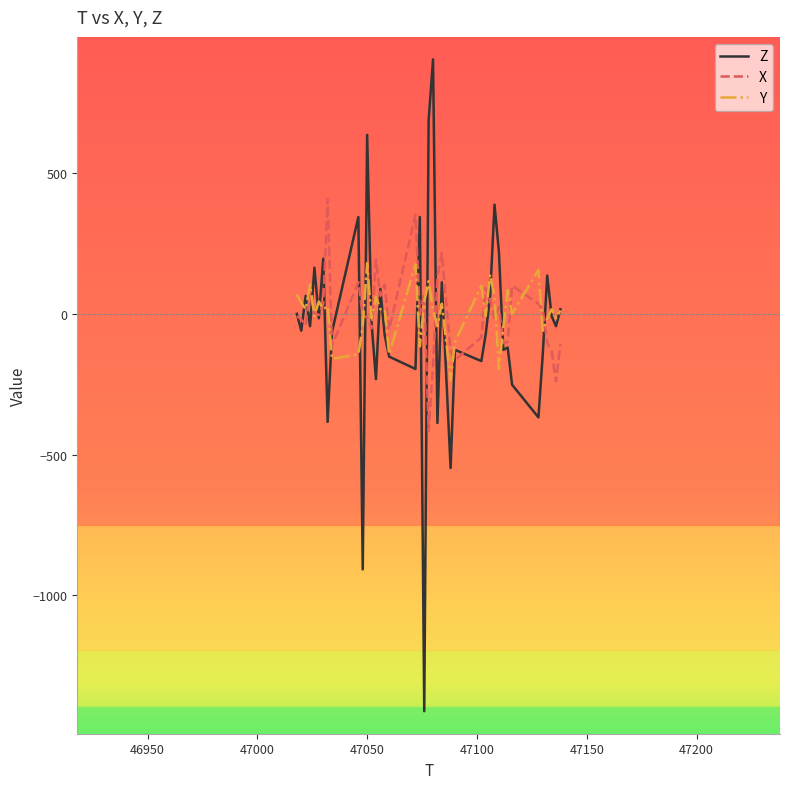

Which series has the largest range (max minus min)?

Z